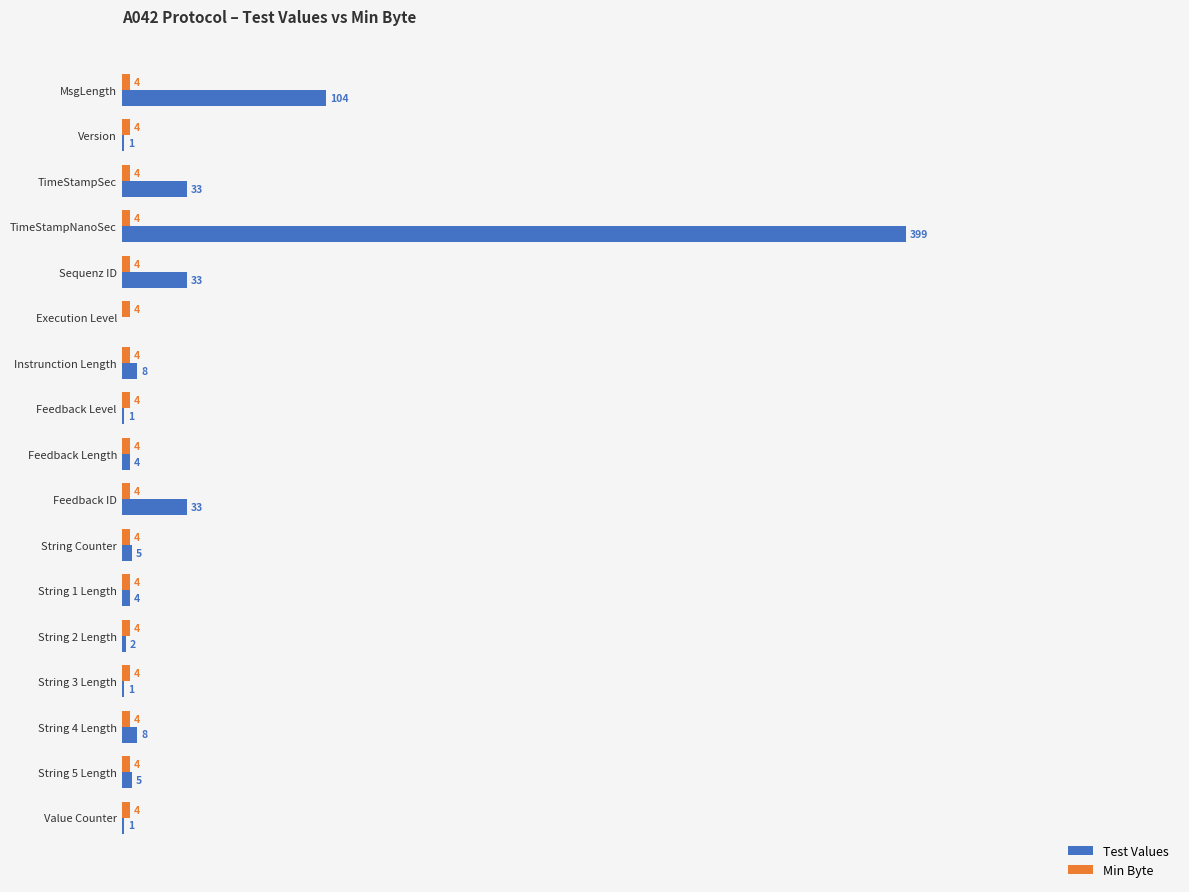

Where is Test Values nearest to the value 199?

MsgLength